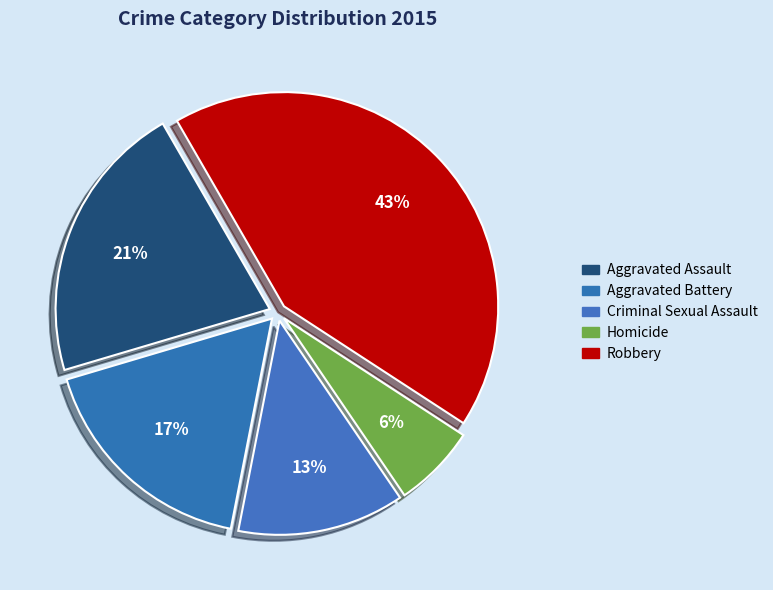

How many segments does this pie chart have?

5